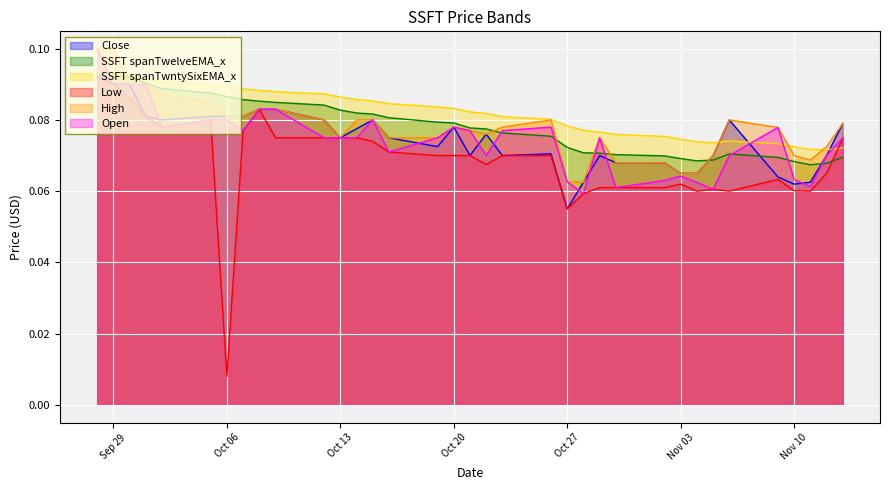

Reading right to left, what are all the values shown in this chart?

Close: 0.1	0.1	0.1	0.1	0.1	0.1	0.1	0.1	0.1	0.1	0.1	0.1	0.1	0.1	0.1	0.1	0.1	0.1	0.1	0.1	0.1	0.1	0.1	0.1	0.1	0.1	0.1	0.1	0.1	0.1	0.1	0.1	0.1	0.1	0.1
SSFT spanTwelveEMA_x: 0.1	0.1	0.1	0.1	0.1	0.1	0.1	0.1	0.1	0.1	0.1	0.1	0.1	0.1	0.1	0.1	0.1	0.1	0.1	0.1	0.1	0.1	0.1	0.1	0.1	0.1	0.1	0.1	0.1	0.1	0.1	0.1	0.1	0.1	0.1
SSFT spanTwntySixEMA_x: 0.1	0.1	0.1	0.1	0.1	0.1	0.1	0.1	0.1	0.1	0.1	0.1	0.1	0.1	0.1	0.1	0.1	0.1	0.1	0.1	0.1	0.1	0.1	0.1	0.1	0.1	0.1	0.1	0.1	0.1	0.1	0.1	0.1	0.1	0.1
Low: 0.1	0.1	0.1	0.1	0.1	0.1	0.1	0.1	0.1	0.1	0.1	0.1	0.1	0.1	0.1	0.1	0.1	0.1	0.1	0.1	0.1	0.1	0.1	0.1	0.1	0.1	0.1	0.1	0.0	0.1	0.1	0.1	0.1	0.1	0.1
High: 0.1	0.1	0.1	0.1	0.1	0.1	0.1	0.1	0.1	0.1	0.1	0.1	0.1	0.1	0.1	0.1	0.1	0.1	0.1	0.1	0.1	0.1	0.1	0.1	0.1	0.1	0.1	0.1	0.1	0.1	0.1	0.1	0.1	0.1	0.1
Open: 0.1	0.1	0.1	0.1	0.1	0.1	0.1	0.1	0.1	0.1	0.1	0.1	0.1	0.1	0.1	0.1	0.1	0.1	0.1	0.1	0.1	0.1	0.1	0.1	0.1	0.1	0.1	0.1	0.1	0.1	0.1	0.1	0.1	0.1	0.1